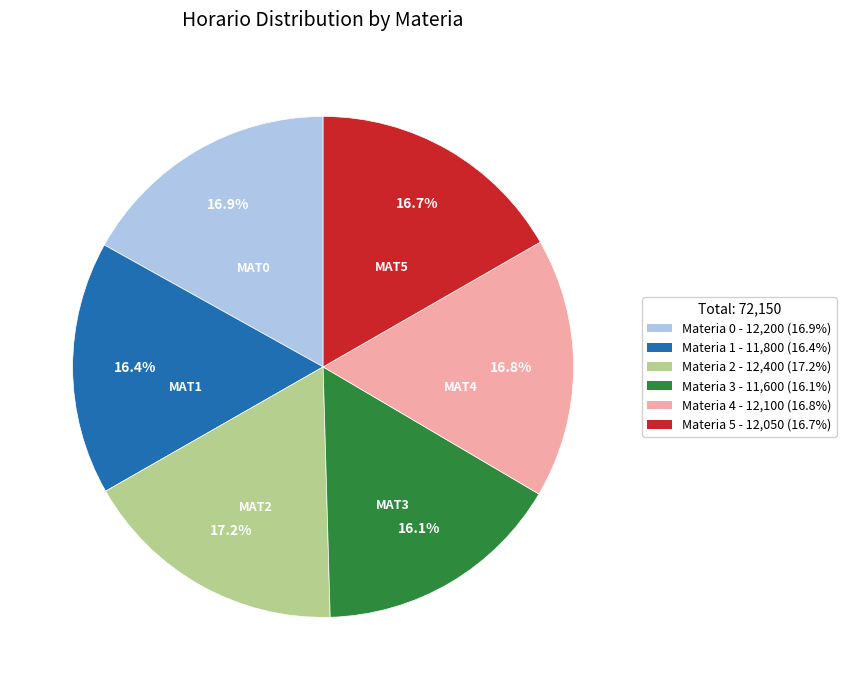

Does any single category account for the majority?

No